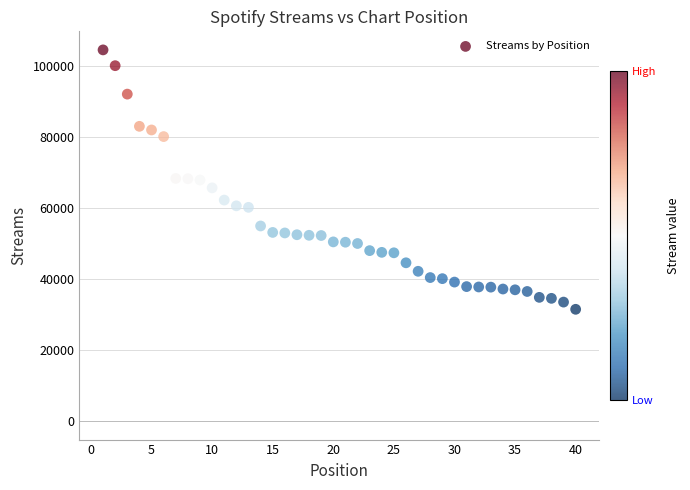

What is the range of Y values (max minus min)?

73047